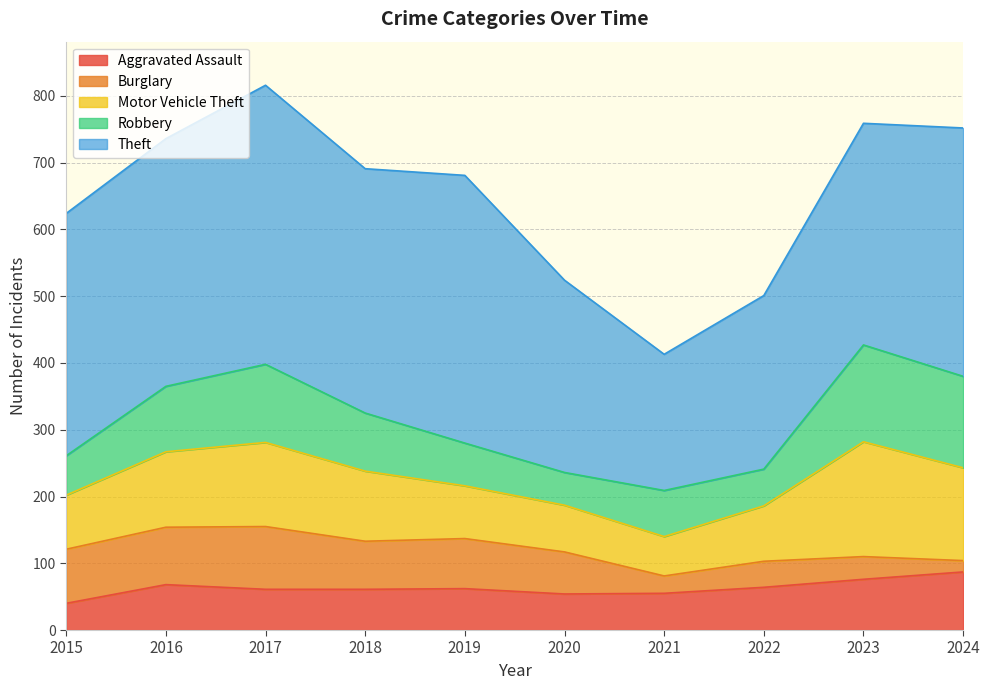

How many data points in Burglary are less than 72?

5